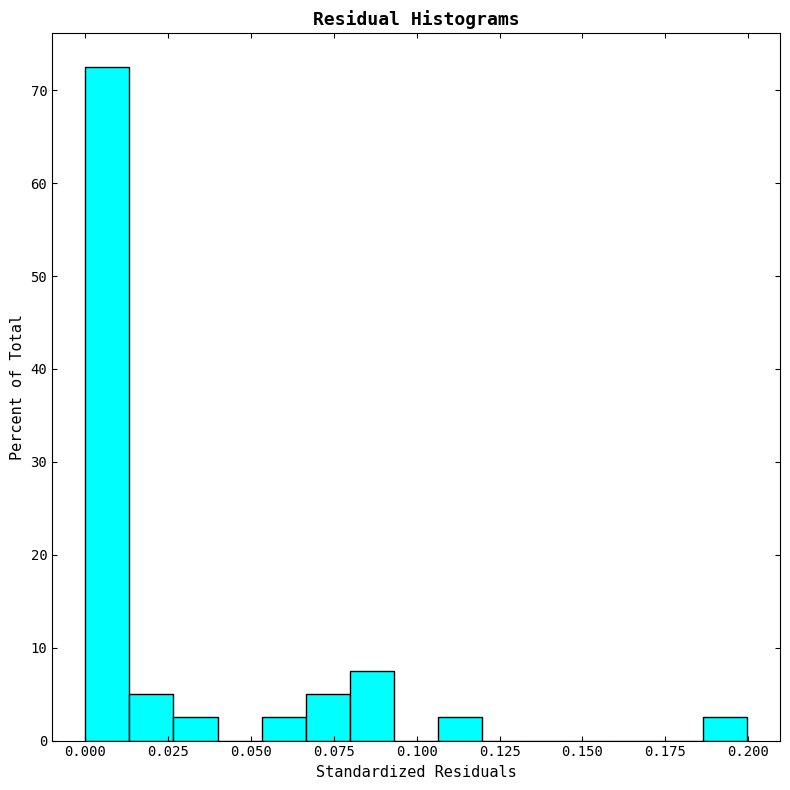

Around what value on the x-axis is the tallest bar? Give the approximate position of its centre, as read against the axis.

0.005